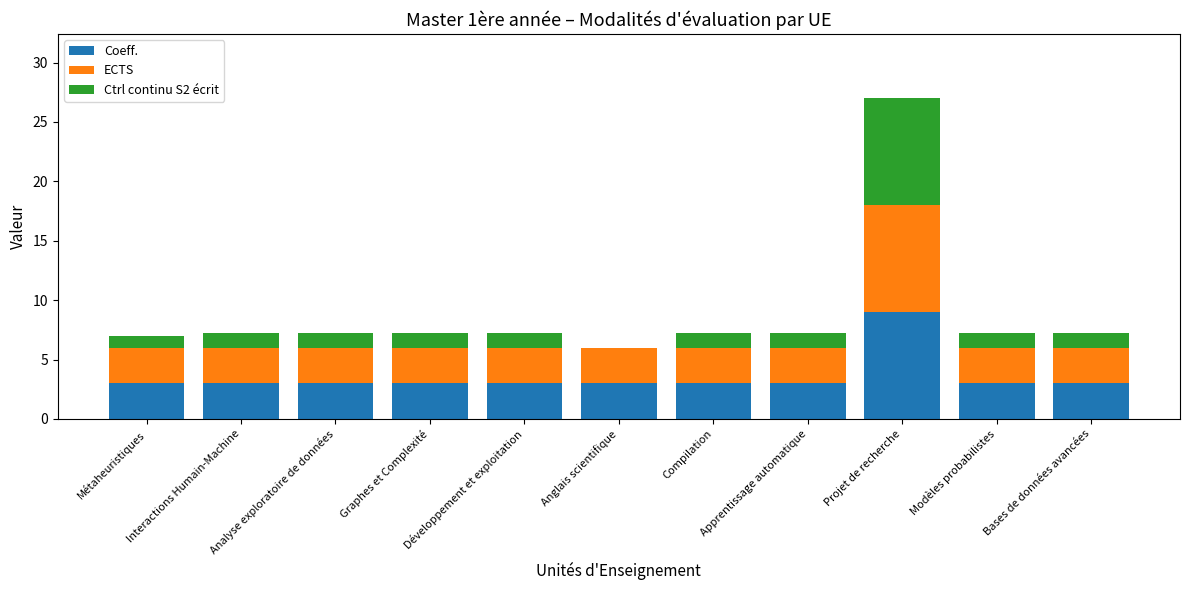

What is the highest value of the Coeff. series?

9.0